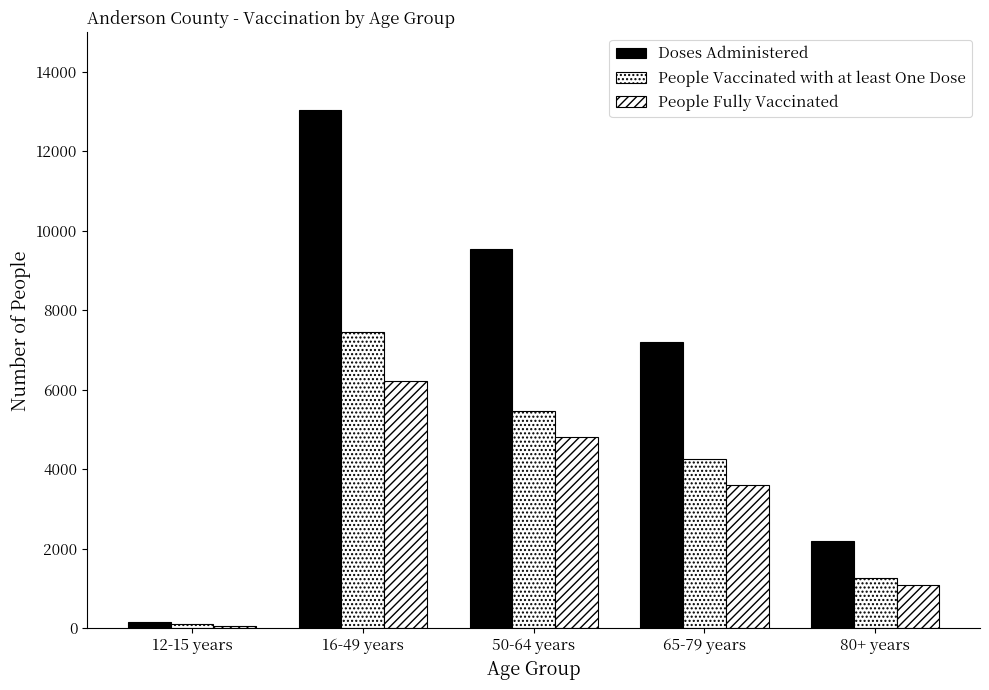

Which has a higher value, 65-79 years or 50-64 years?

50-64 years